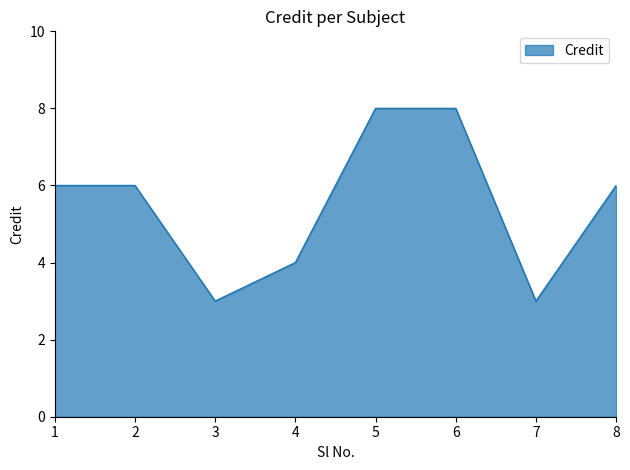

What is the sum of all values?

44